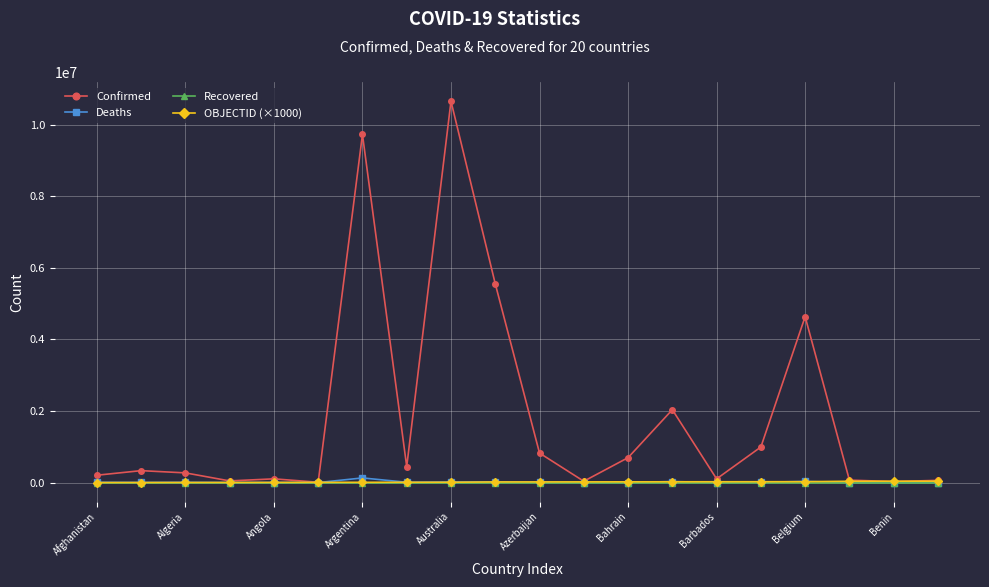

Which series has the largest range (max minus min)?

Confirmed